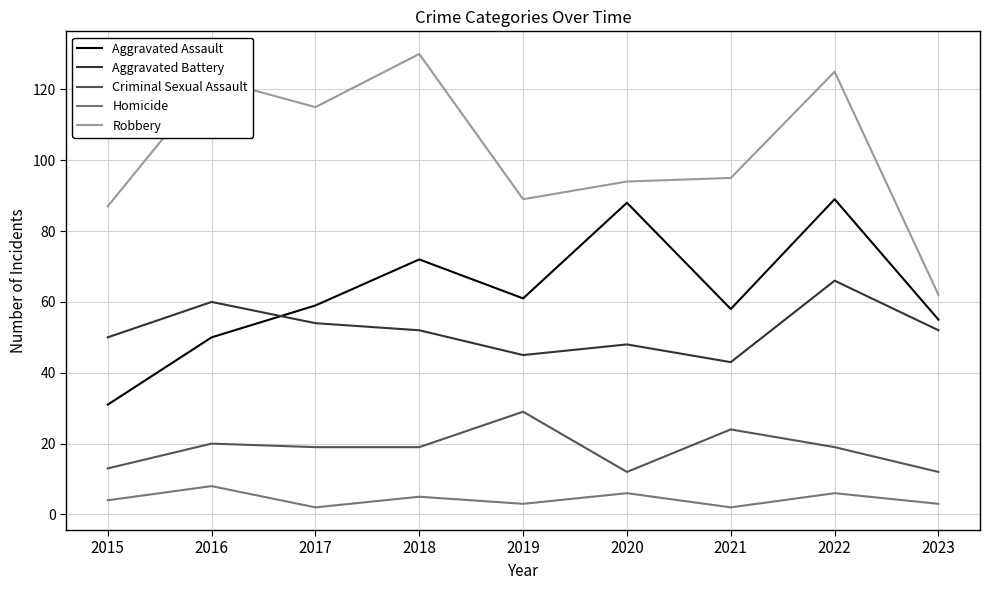

Is the value of Criminal Sexual Assault at 2023 greater than the value of Aggravated Battery at 2020?

No